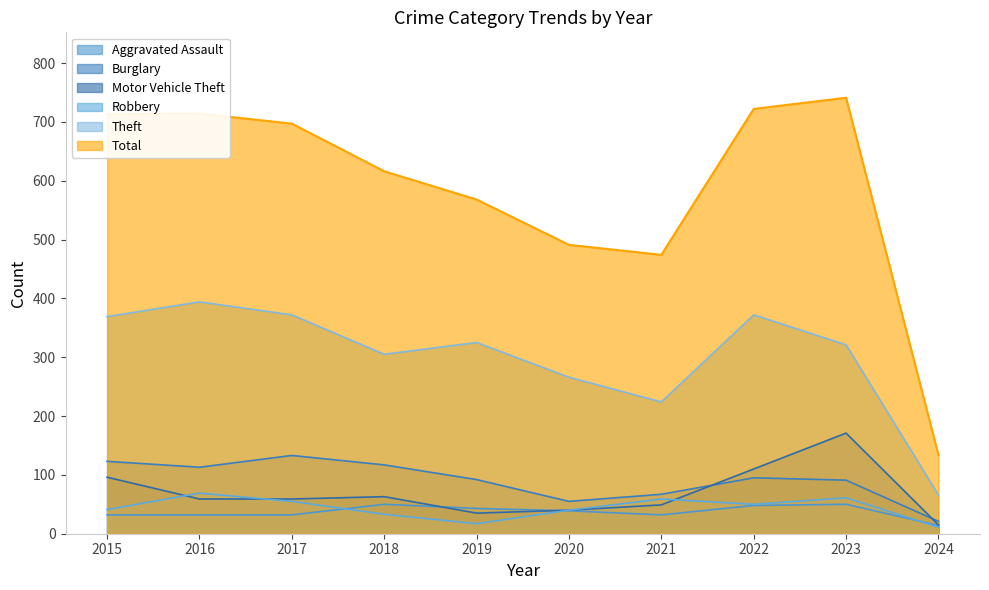

Is it true that Robbery equals 17 at 2019?

True